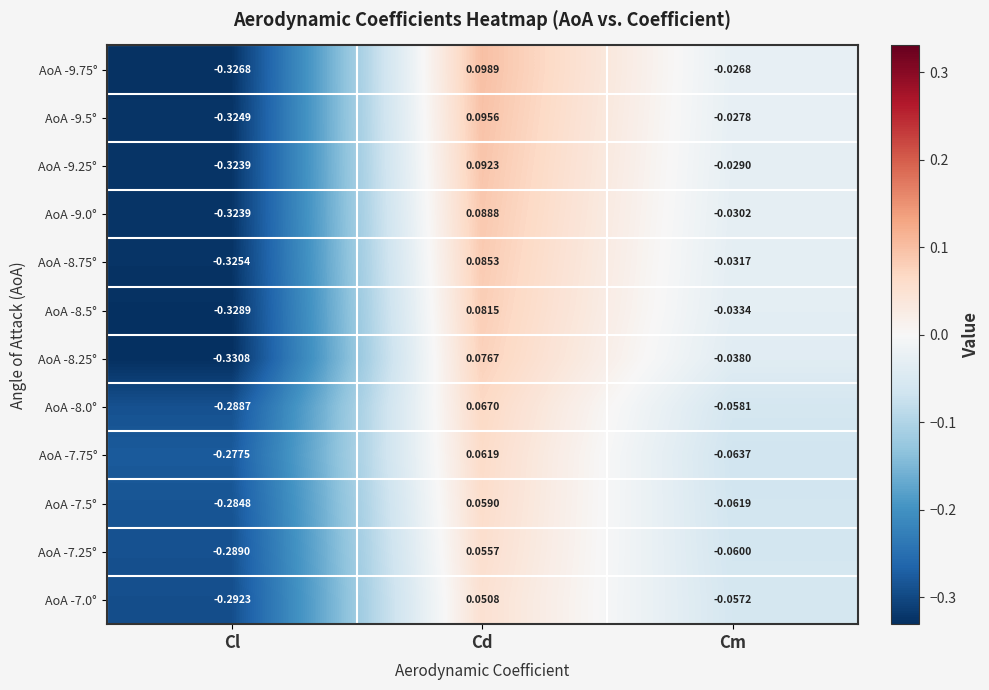

Where is AoA -9.75° nearest to the value 0?

Cm